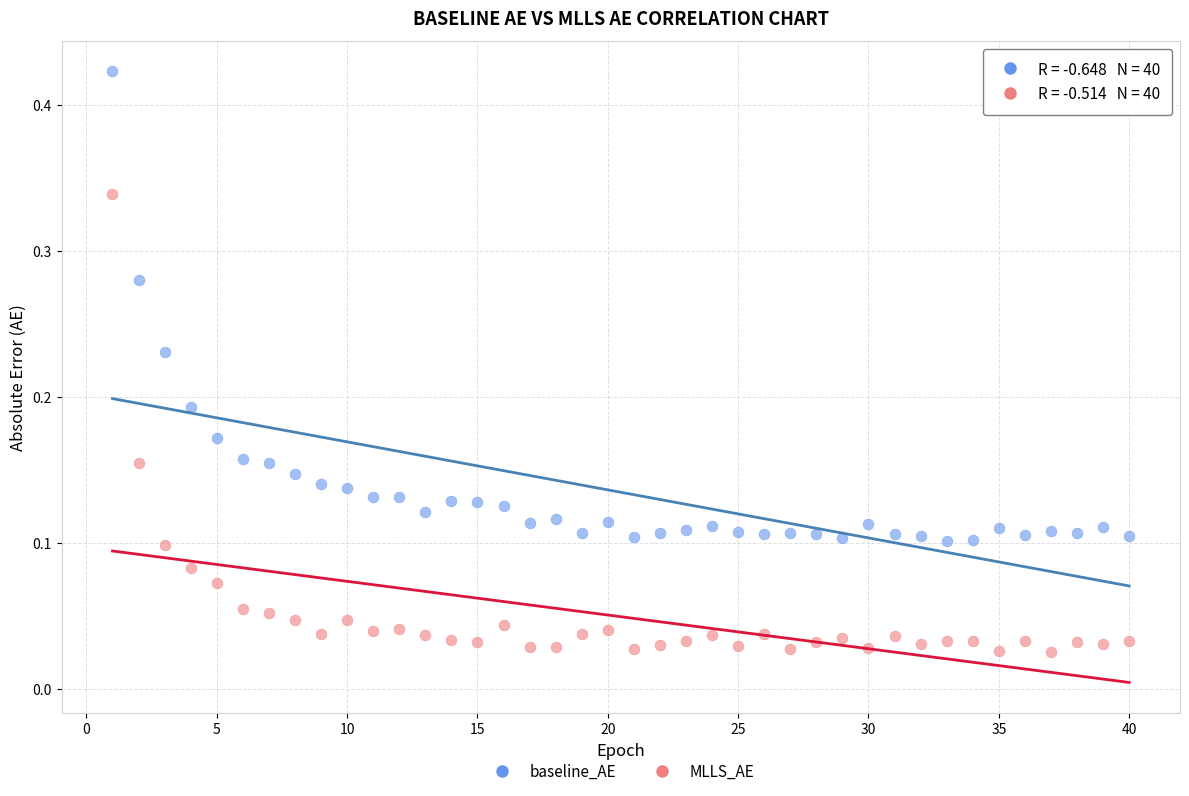

Which series has the largest Y range (max minus min)?

baseline_AE